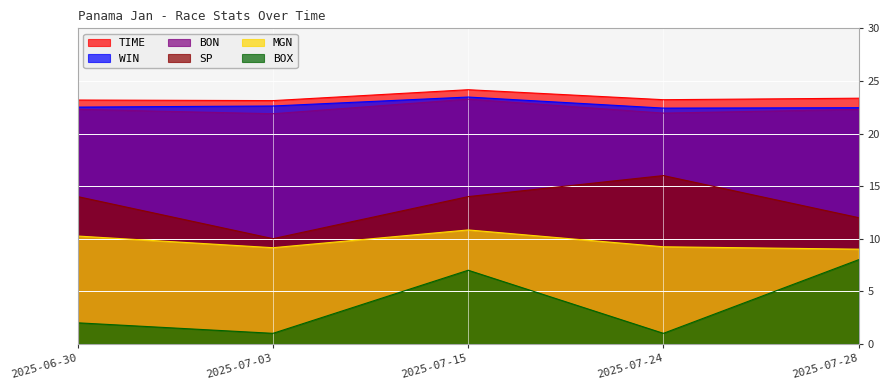

Reading left to right, what are all the values shown in this chart?

TIME: 23.2	23.1	24.2	23.2	23.4
WIN: 22.5	22.6	23.5	22.4	22.5
BON: 22.3	21.9	23.3	21.9	22.3
MGN: 10.2	9.1	10.8	9.2	9.0
BOX: 2.0	1.0	7.0	1.0	8.0
SP: 14.0	10.0	14.0	16.0	12.0